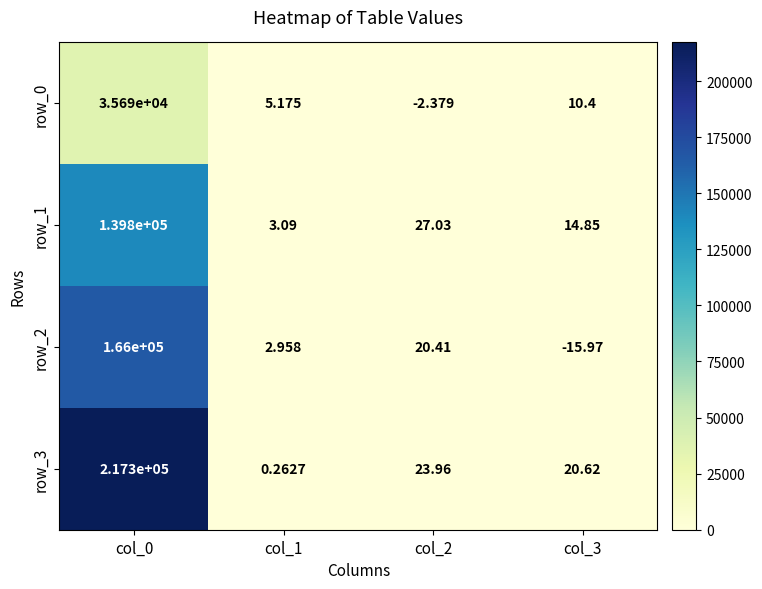

At which category does the chart reach its peak across all series?

col_0